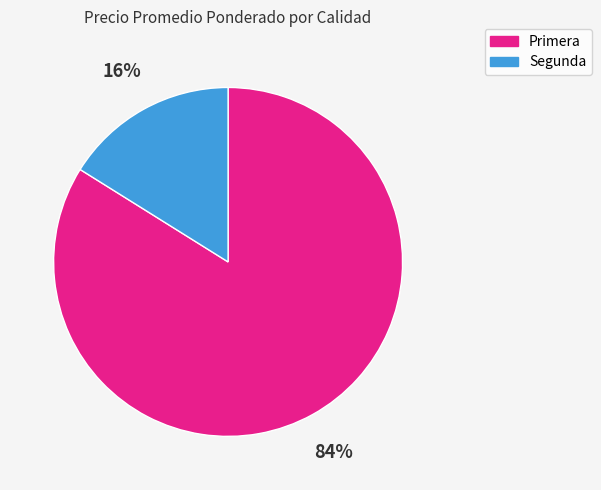

Rank the categories by value from lowest to highest.

Segunda, Primera